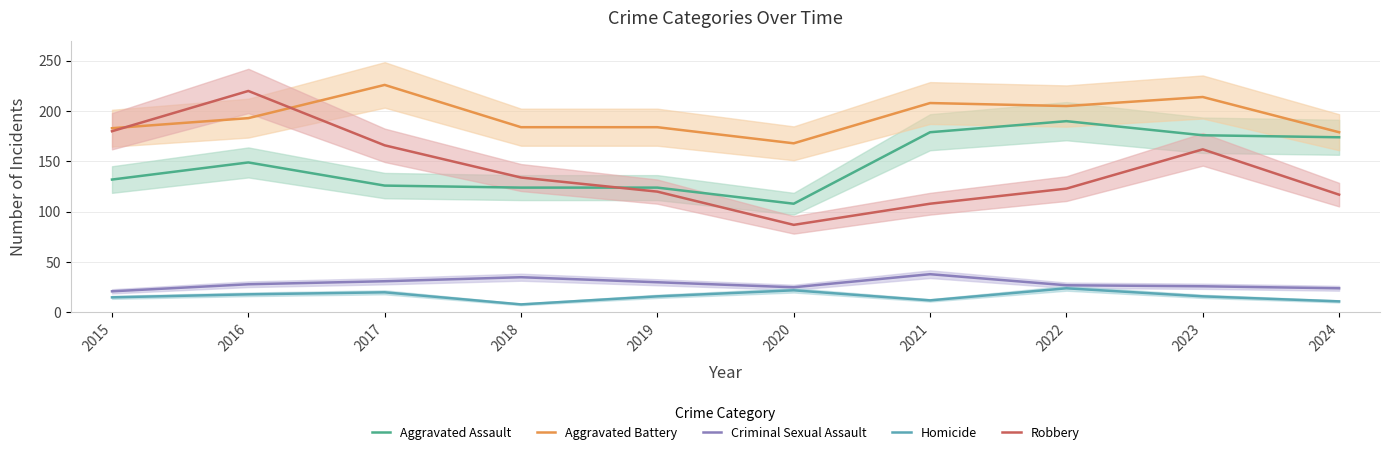

Is it true that Homicide equals 8 at 2018?

True